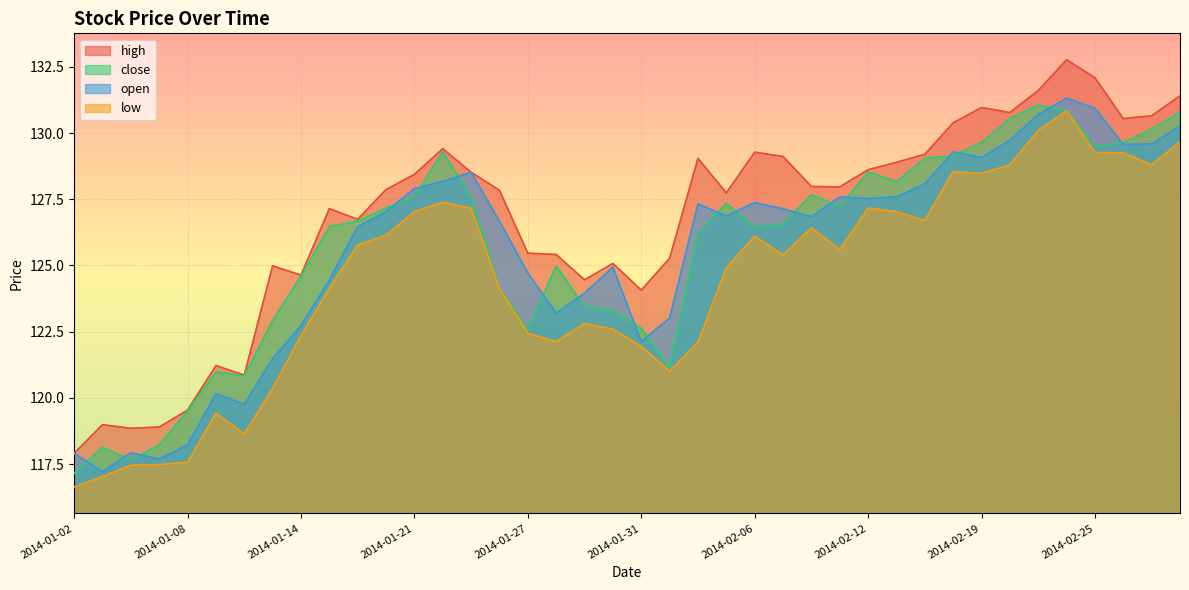

What is the average value of the high series?

126.8